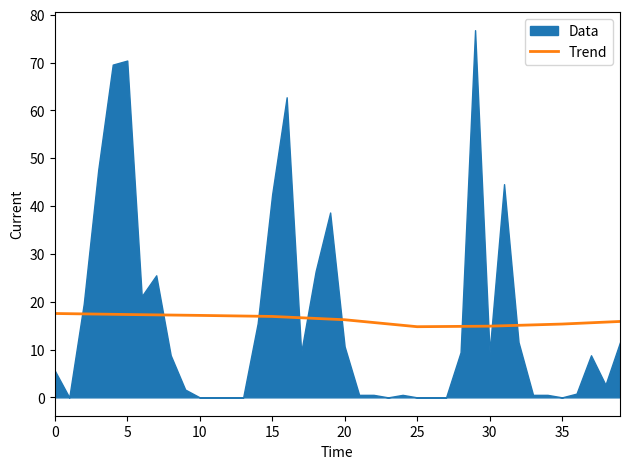

What is the maximum value for Trend?

17.5